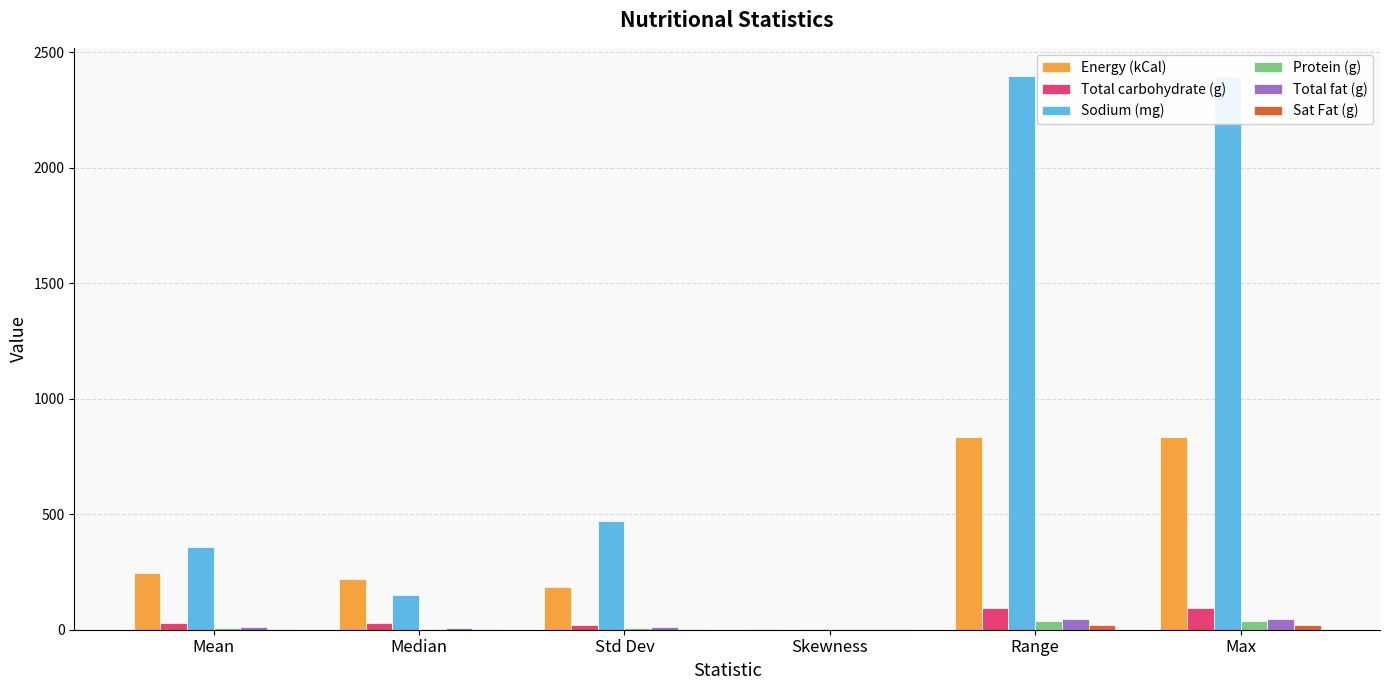

What is the sum of all Total carbohydrate (g) values?

270.7